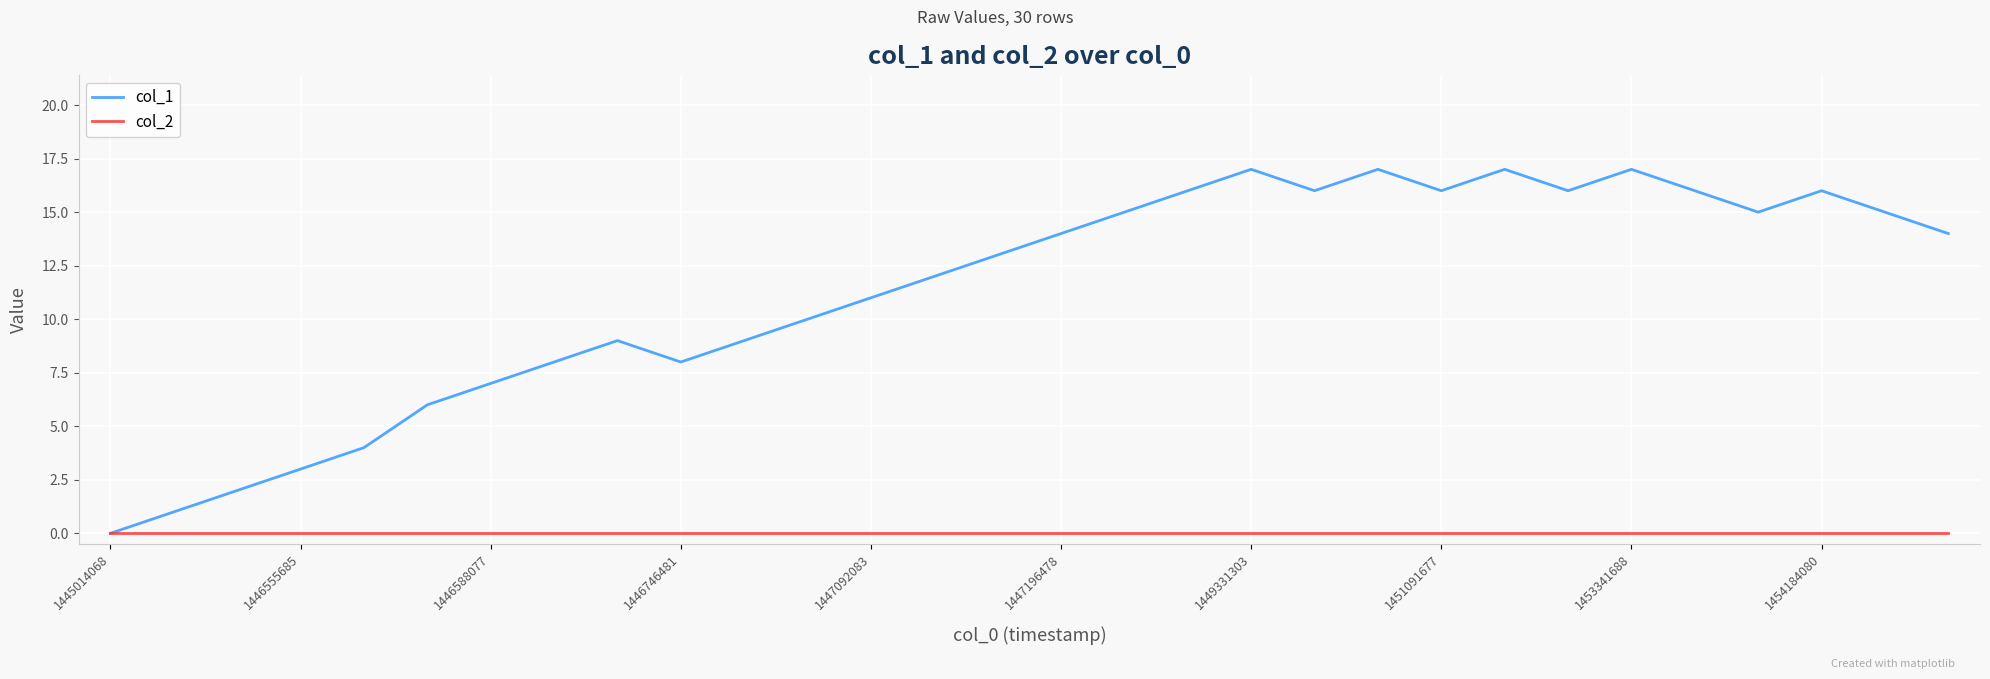

Does the chart display data point markers on the line(s)?

No